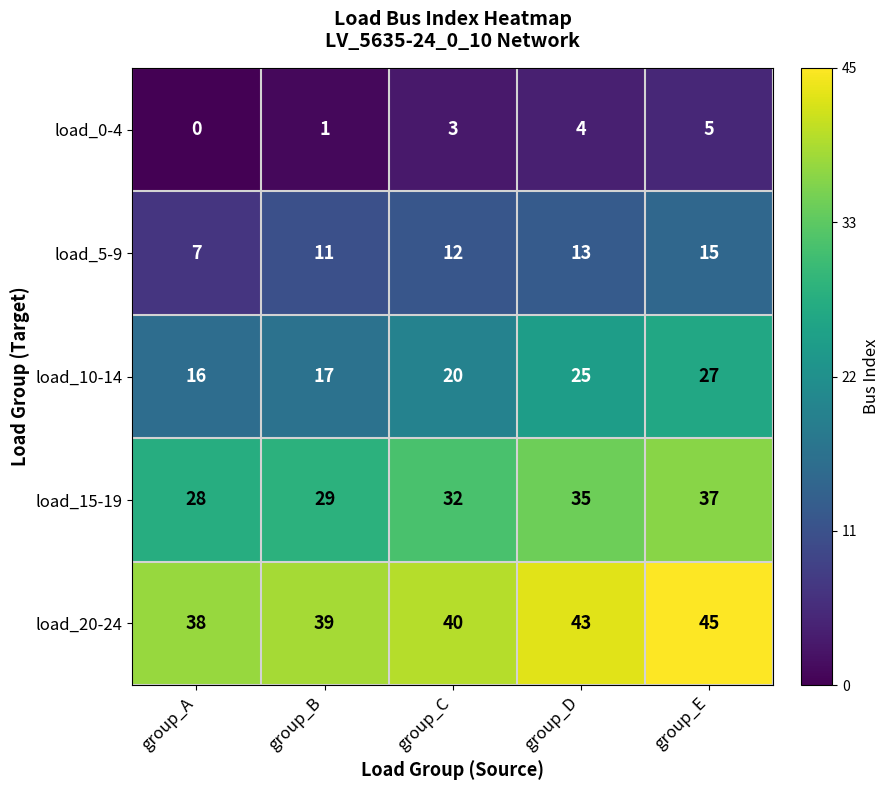

What is the average value of the load_10-14 series?

21